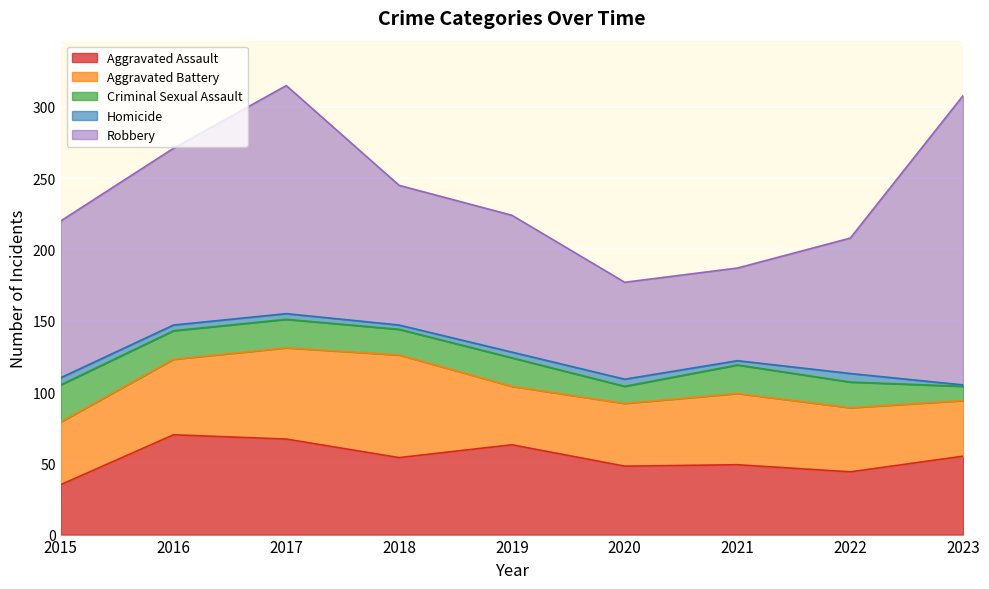

Which category has the lowest value across all series?

2023